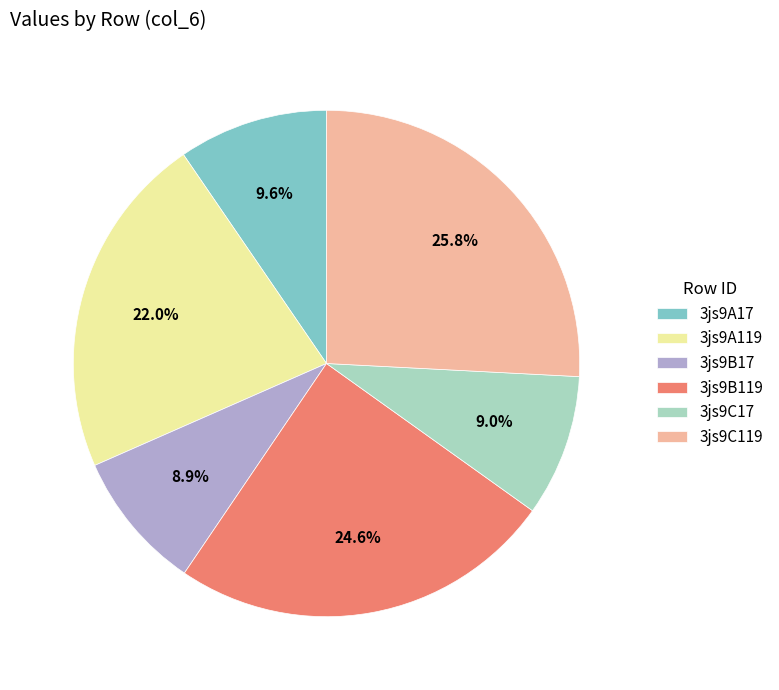

What is the ratio of the value at 3js9A119 to the value at 3js9C17?

2.4